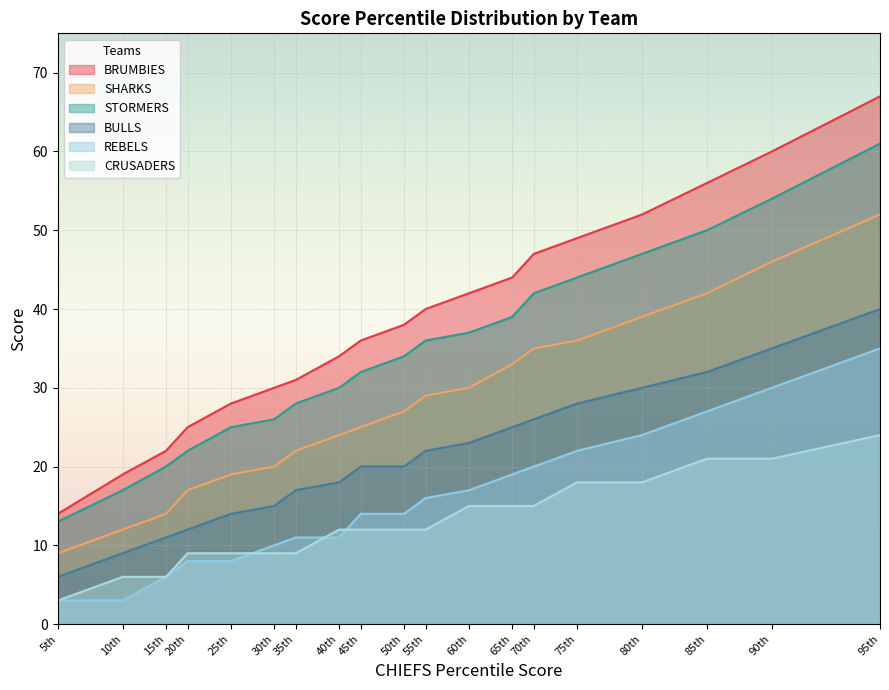

Where is STORMERS nearest to the value 37?

60th